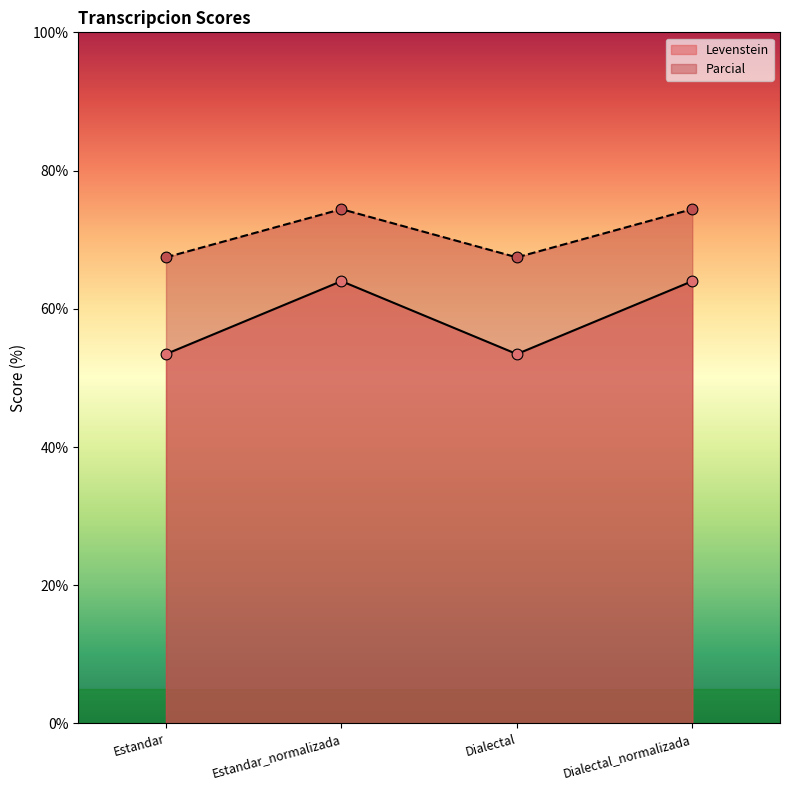

Is the value of Parcial at Estandar greater than the value of Levenstein at Dialectal?

Yes